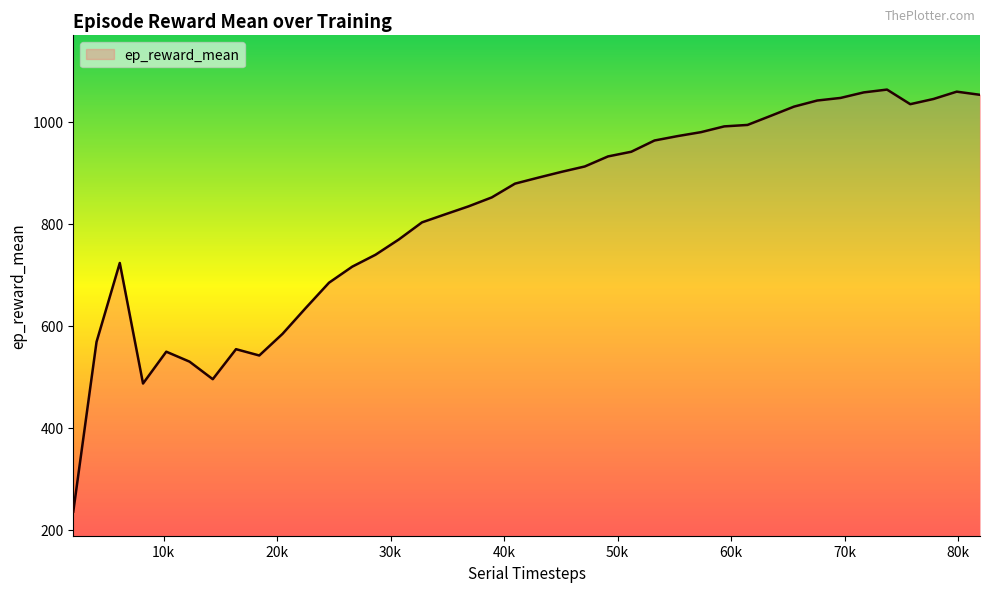

What is the greatest value displayed?

1062.7